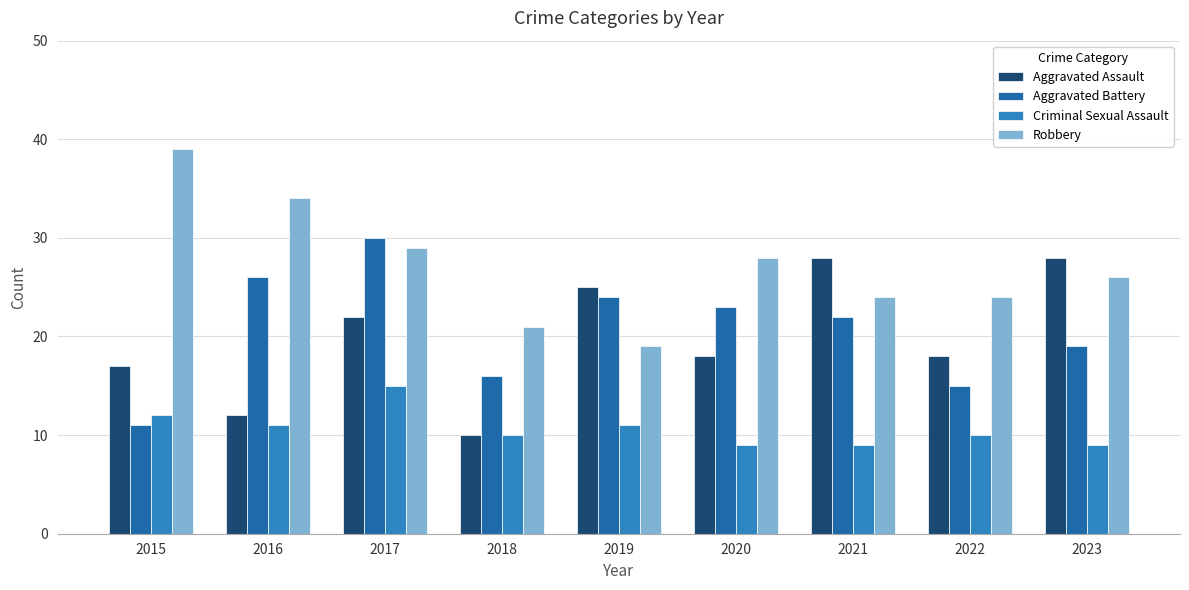

Reading left to right, extract all data points from this chart.

Aggravated Assault: 2015=17	2016=12	2017=22	2018=10	2019=25	2020=18	2021=28	2022=18	2023=28
Aggravated Battery: 2015=11	2016=26	2017=30	2018=16	2019=24	2020=23	2021=22	2022=15	2023=19
Criminal Sexual Assault: 2015=12	2016=11	2017=15	2018=10	2019=11	2020=9	2021=9	2022=10	2023=9
Robbery: 2015=39	2016=34	2017=29	2018=21	2019=19	2020=28	2021=24	2022=24	2023=26